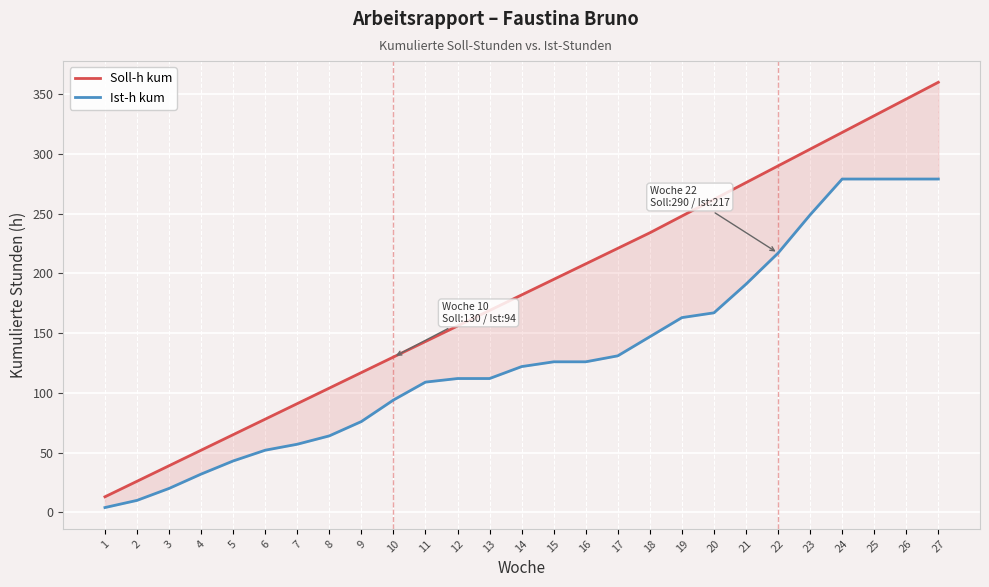

True or false: Soll-h kum has more than 2 points higher than both neighbors.

False